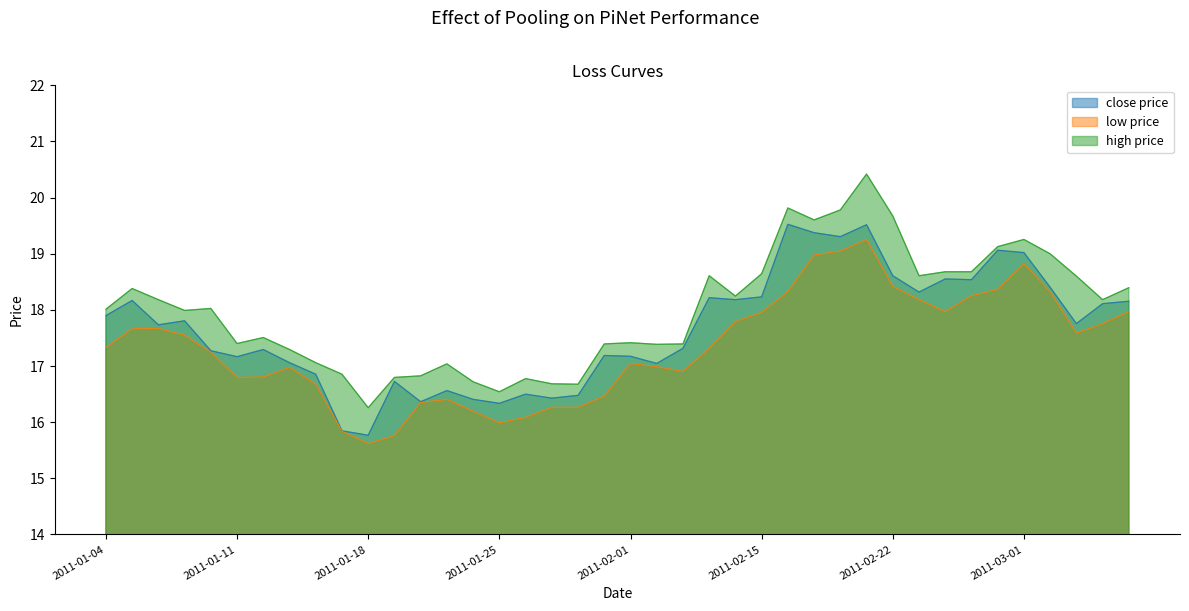

The value of low at 2011-01-05 is 17.7. True or false?

True